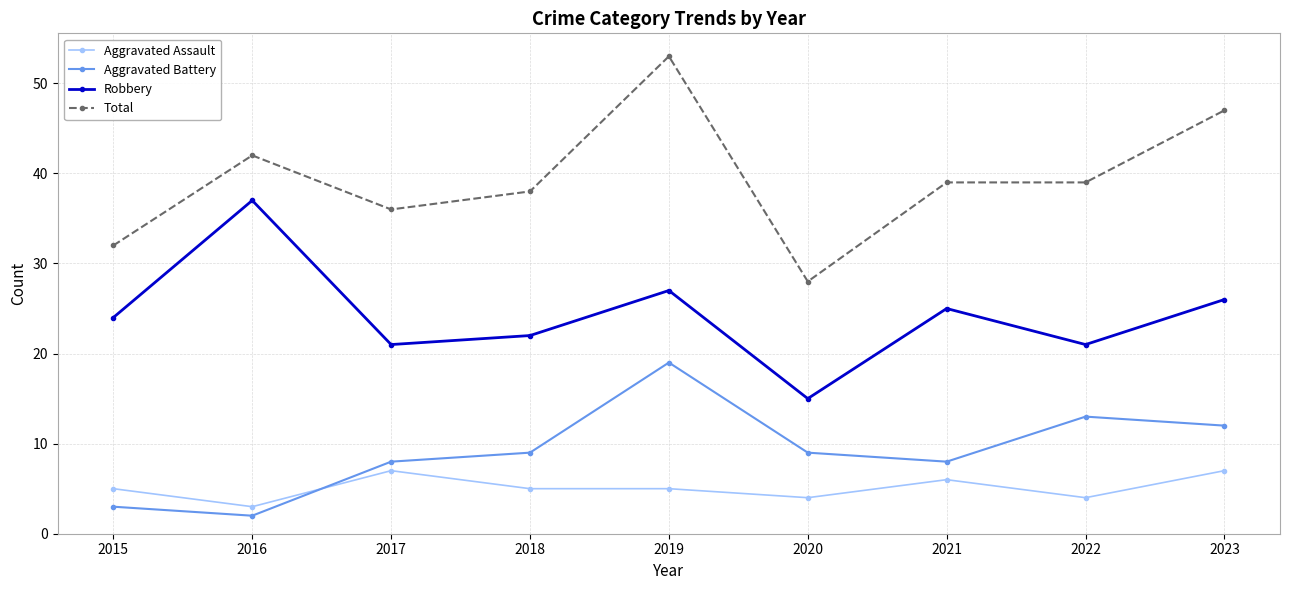

True or false: Aggravated Assault and Aggravated Battery intersect in this chart.

True